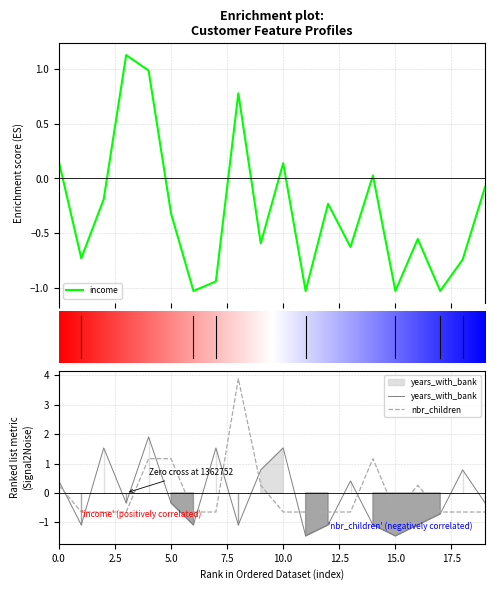

What is the maximum value for years_with_bank?

1.9